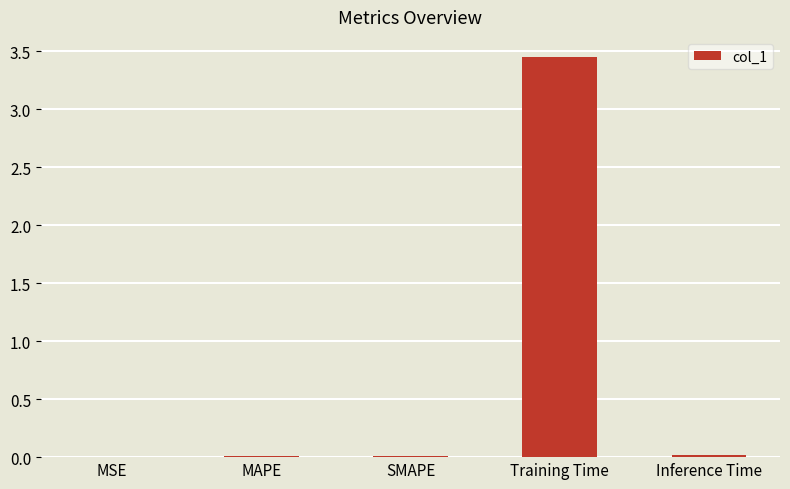

What is the average value?

0.7